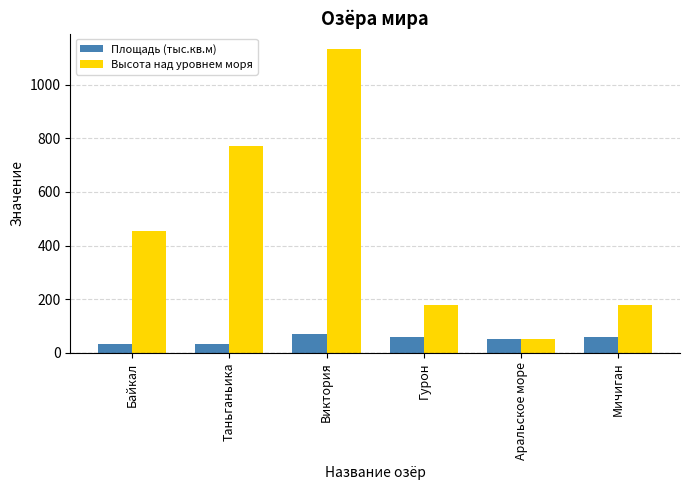

How many categories are shown in the chart?

6